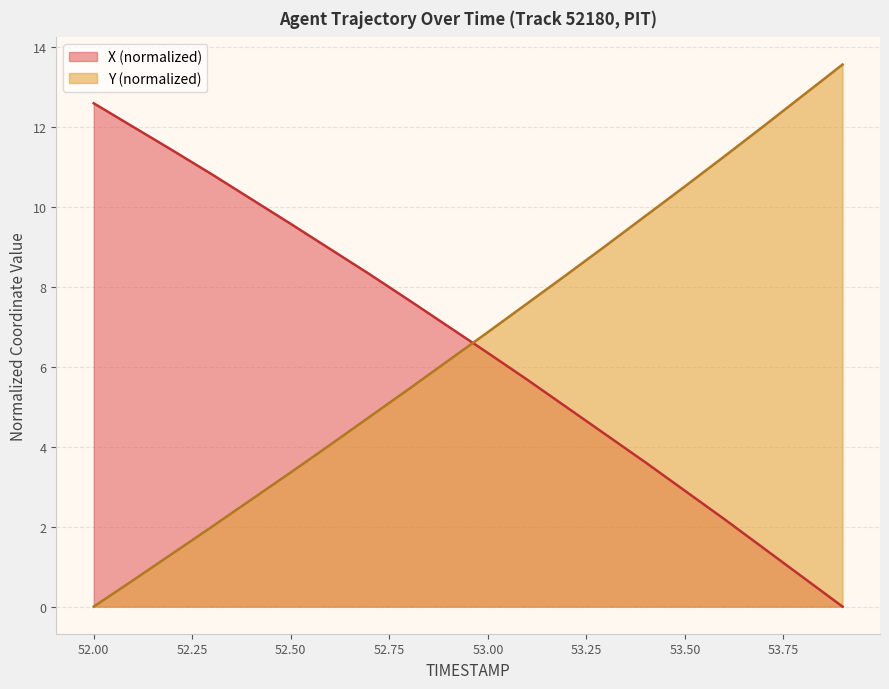

At how many categories does at least one series exceed 5?

20